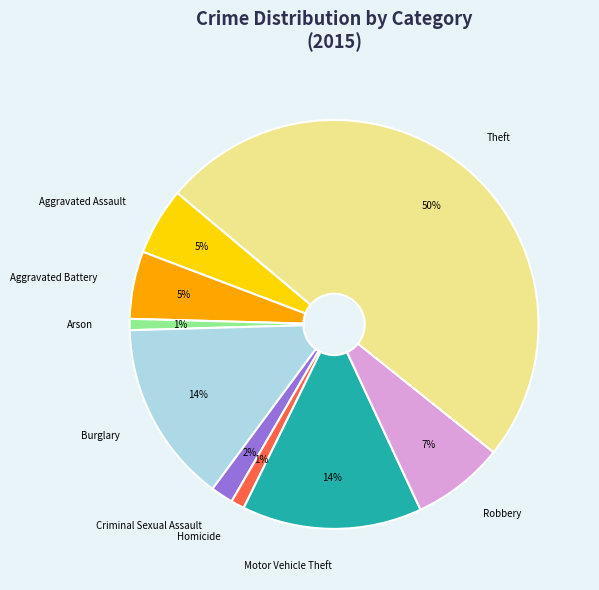

To the nearest percent, what percentage of the pie is Motor Vehicle Theft?

14%